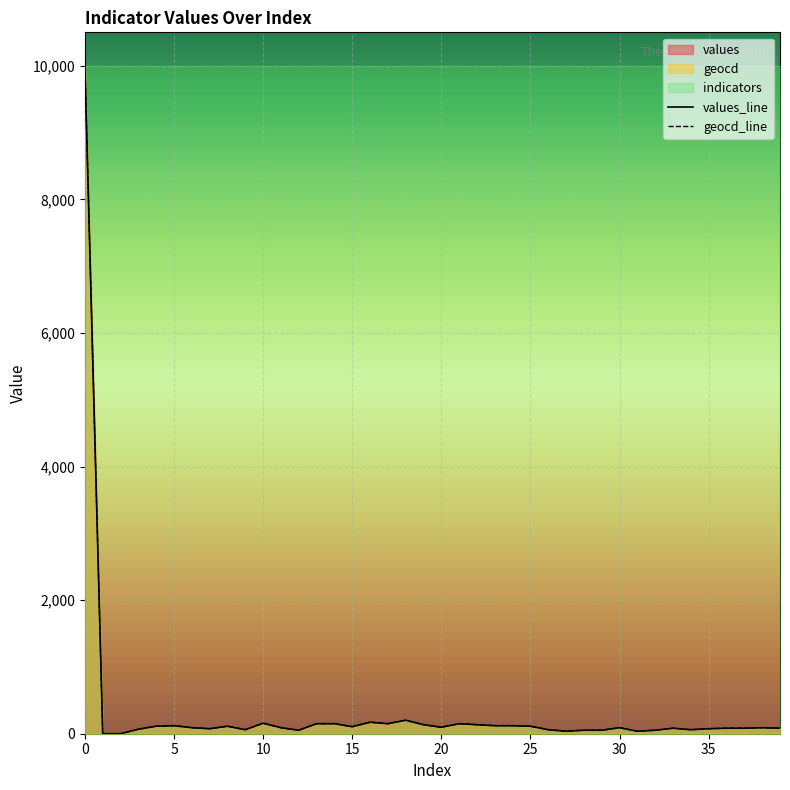

Count the number of categories in the chart.

40